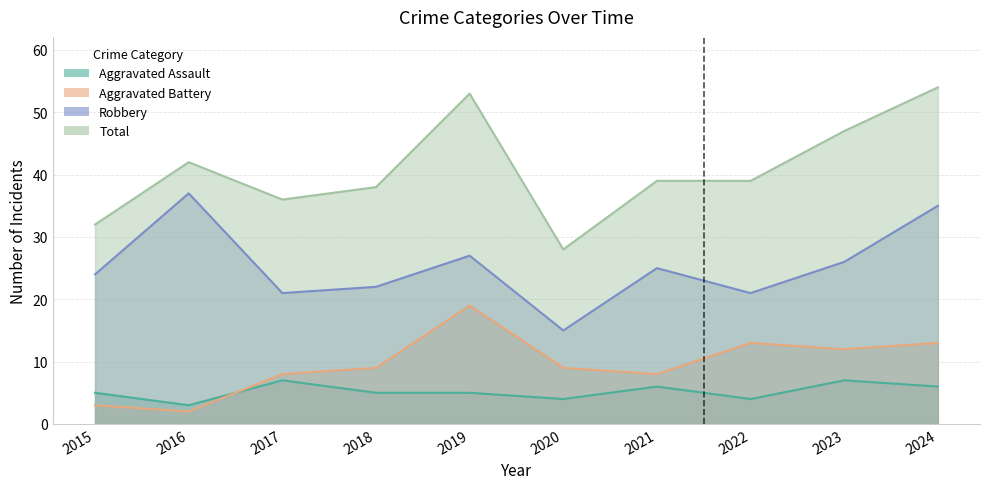

Reading left to right, extract all data points from this chart.

Aggravated Assault: 2015=5	2016=3	2017=7	2018=5	2019=5	2020=4	2021=6	2022=4	2023=7	2024=6
Aggravated Battery: 2015=3	2016=2	2017=8	2018=9	2019=19	2020=9	2021=8	2022=13	2023=12	2024=13
Robbery: 2015=24	2016=37	2017=21	2018=22	2019=27	2020=15	2021=25	2022=21	2023=26	2024=35
Total: 2015=32	2016=42	2017=36	2018=38	2019=53	2020=28	2021=39	2022=39	2023=47	2024=54